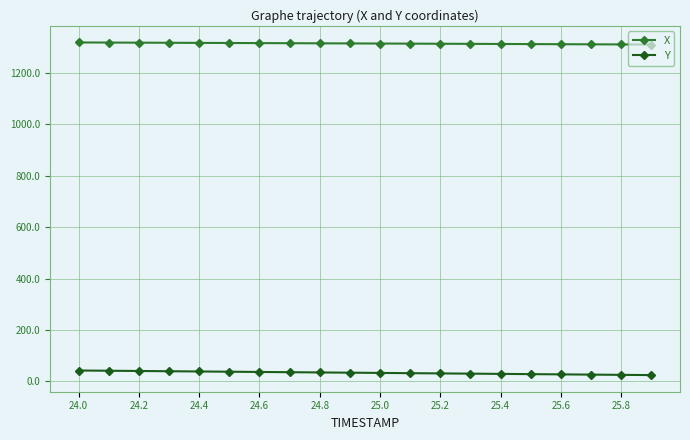

Which series has the largest total across all categories?

X